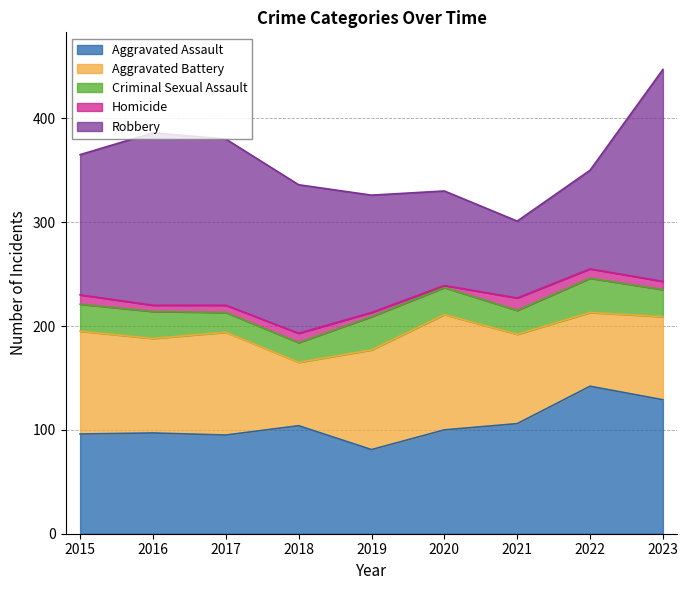

Does the chart have visible grid lines?

Yes